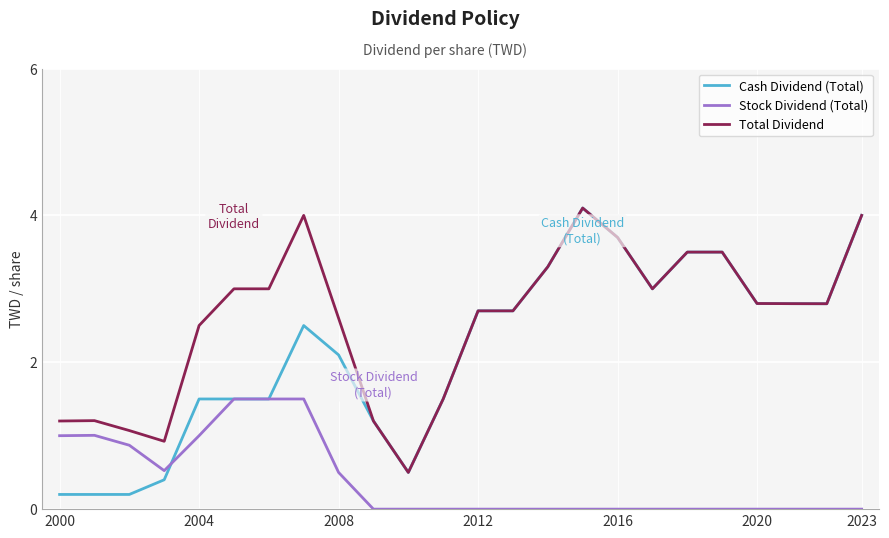

What is the maximum value for Total Dividend?

4.1